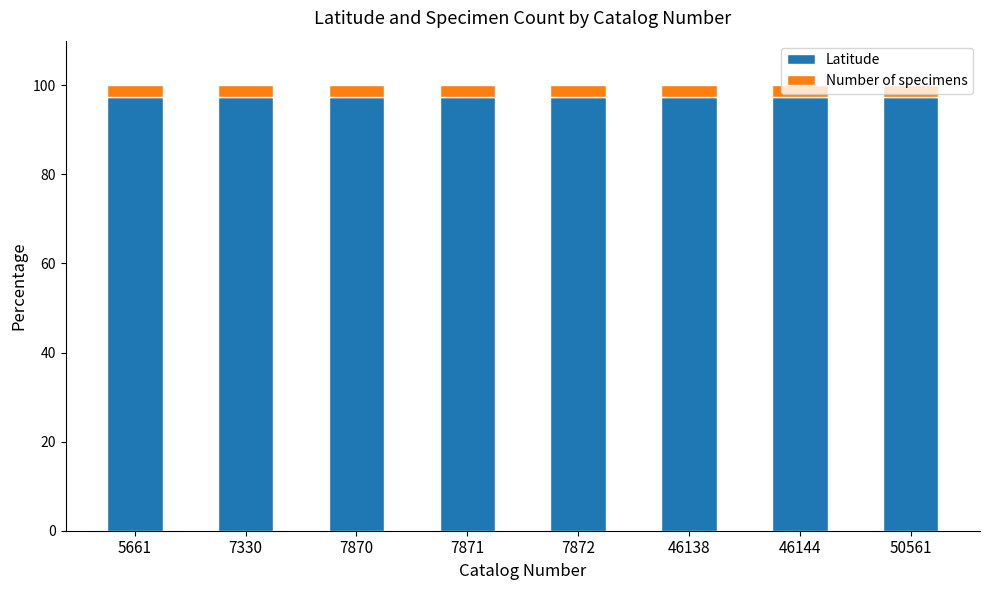

What is the total value across all series at 46138?

100.0